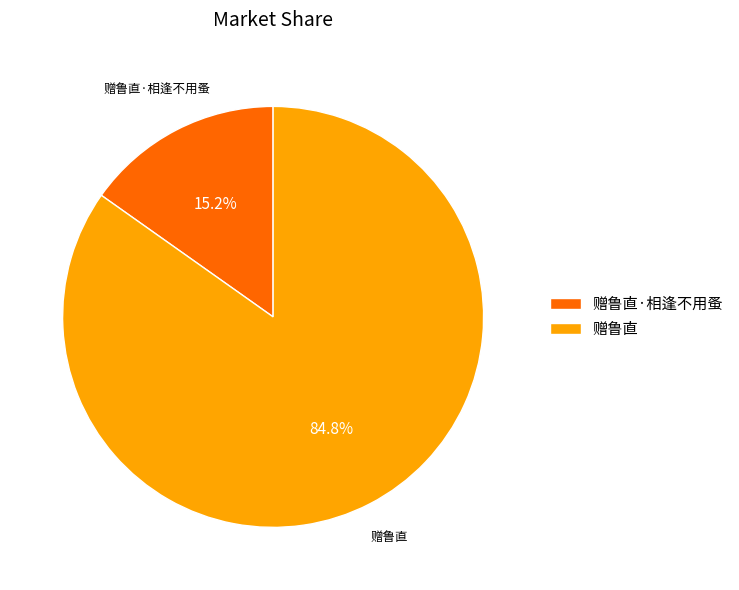

What percentage is NOT represented by 赠鲁直·相逢不用蚤?

84.8%